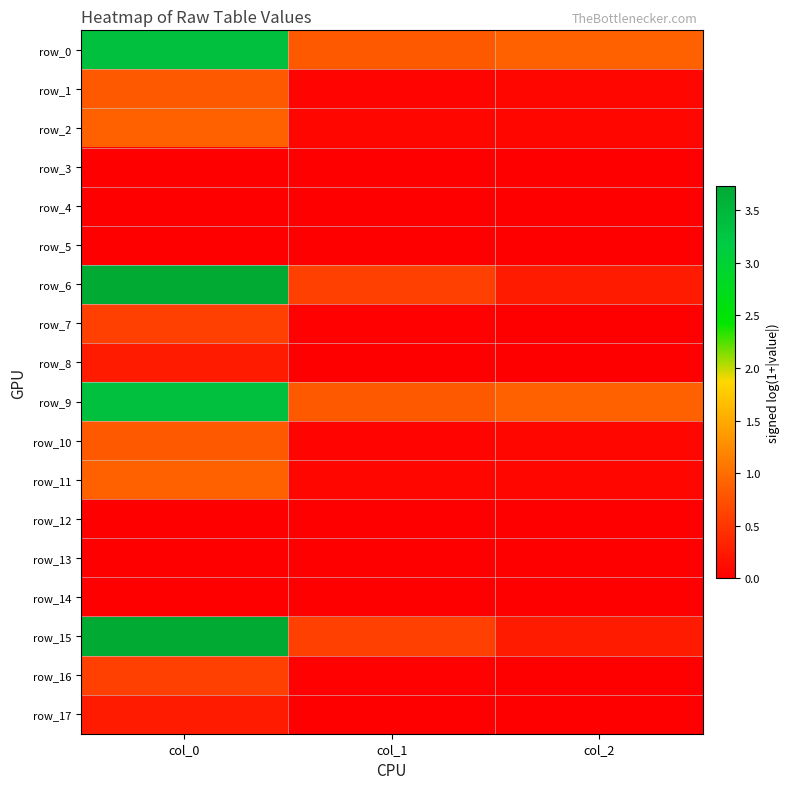

Rank the series at col_2 from lowest to highest value.

row_12, row_3, row_5, row_14, row_13, row_4, row_17, row_8, row_7, row_16, row_10, row_1, row_2, row_11, row_6, row_15, row_9, row_0